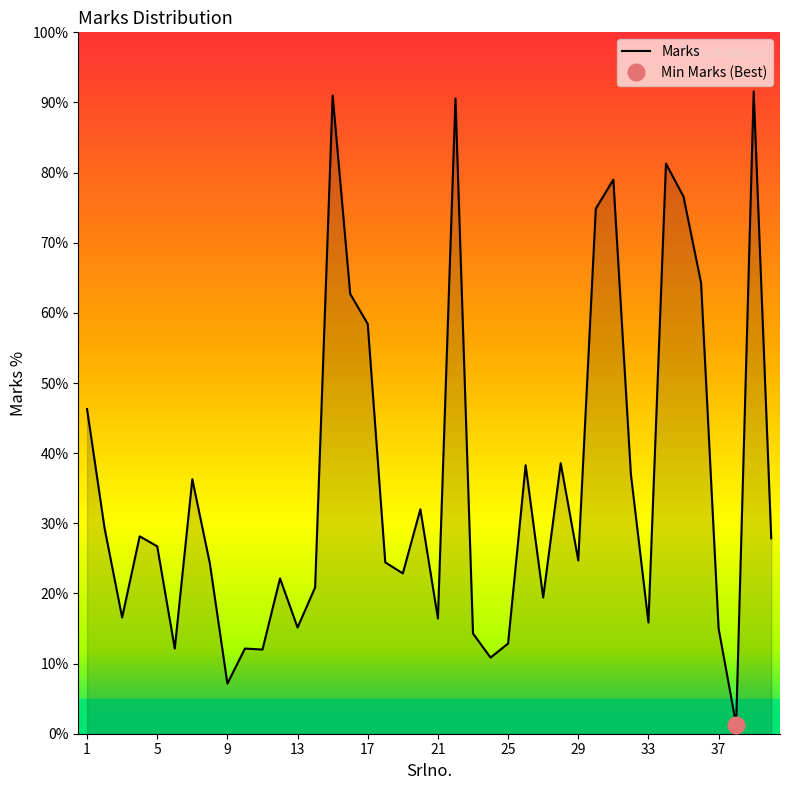

What is the highest value of the Marks series?

91.6